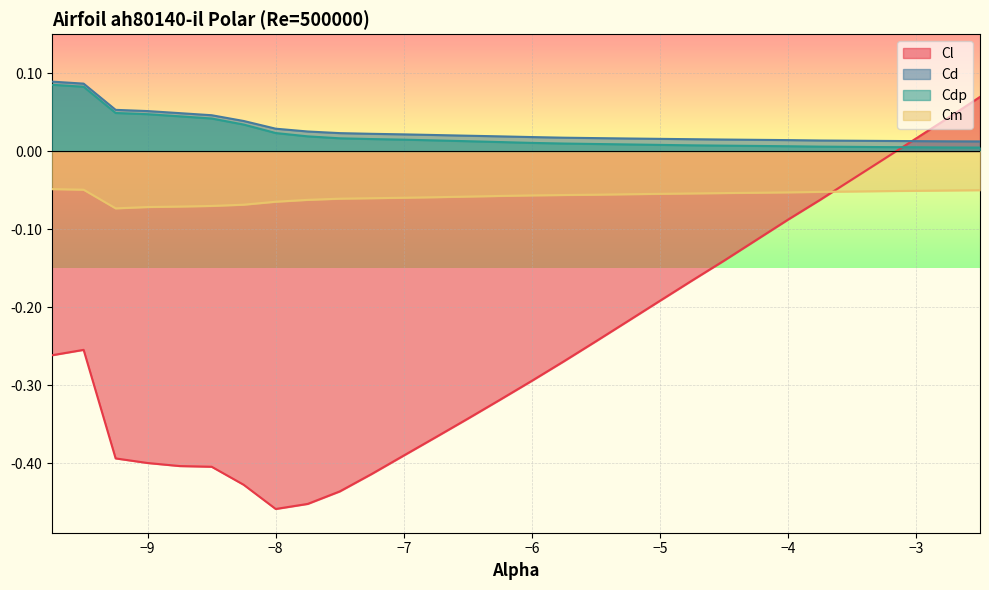

What is the difference between the highest and lowest values at -5.0?

0.2